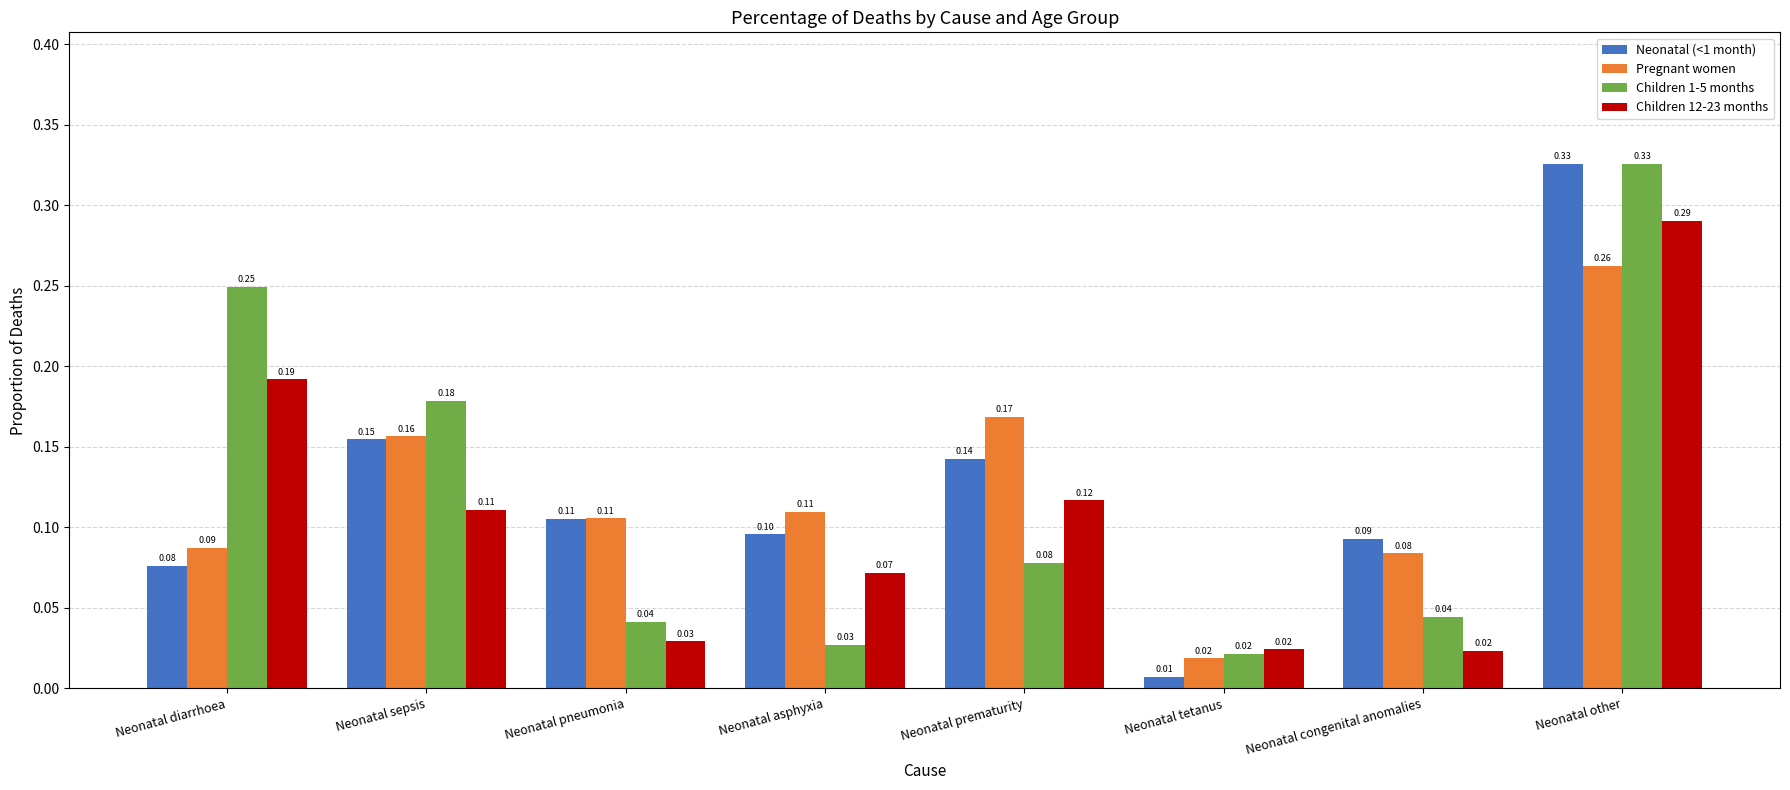

Rank the series at Neonatal prematurity from highest to lowest value.

Pregnant women, Neonatal (<1 month), Children 12-23 months, Children 1-5 months